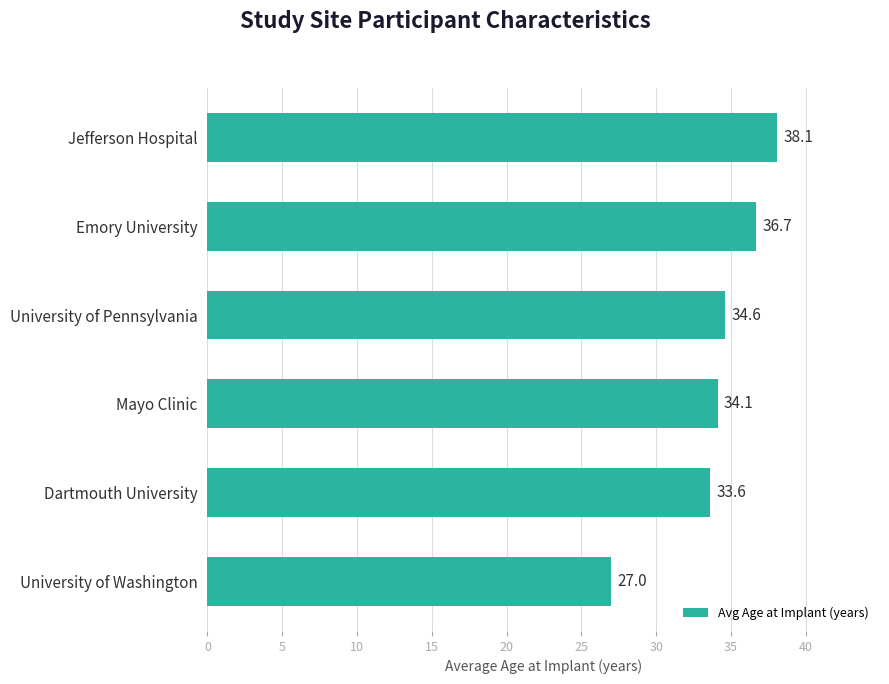

Is it true that the value at Dartmouth University is 33.6?

True